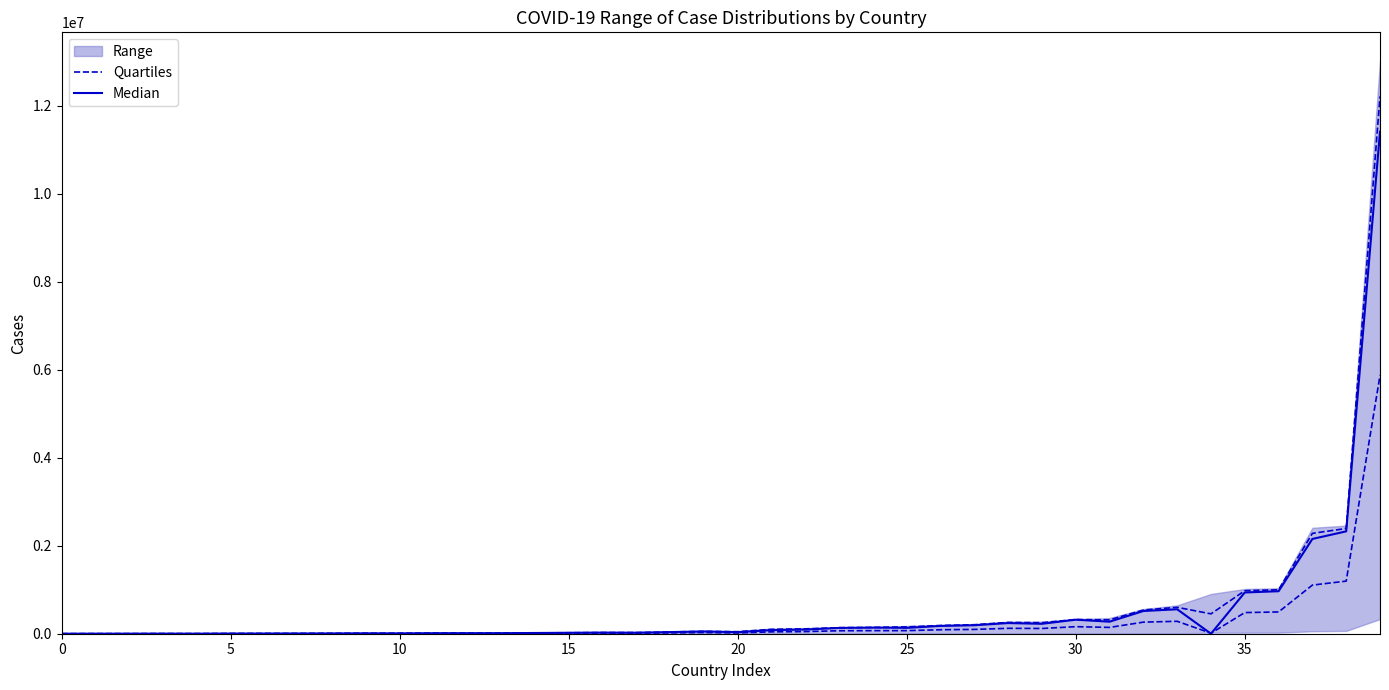

Rank the series at 25 from lowest to highest value.

Median, Quartiles